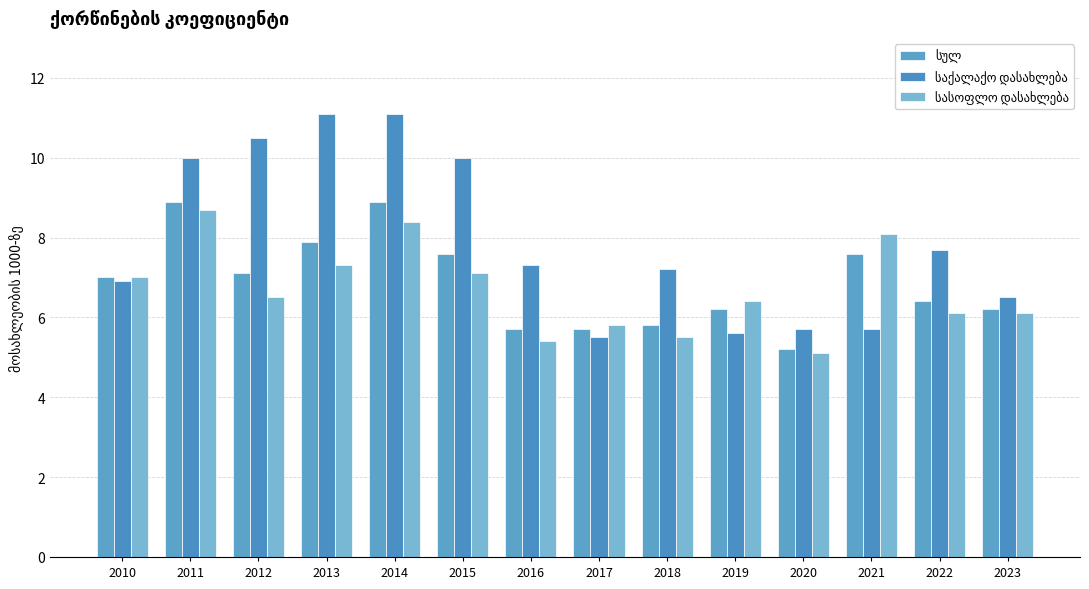

The საქალაქო დასახლება series shows 7.7 at 2017. True or false?

False